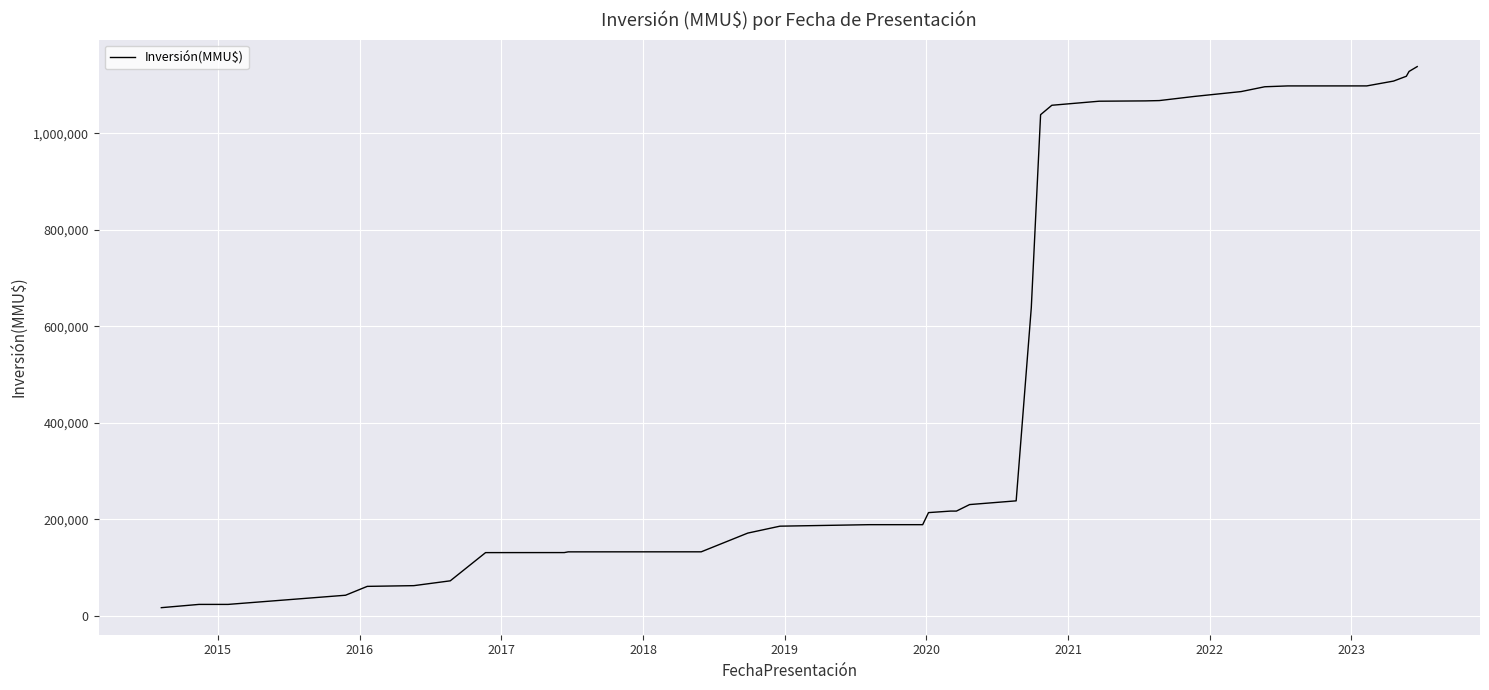

What is the difference between the maximum and minimum values?

1120885